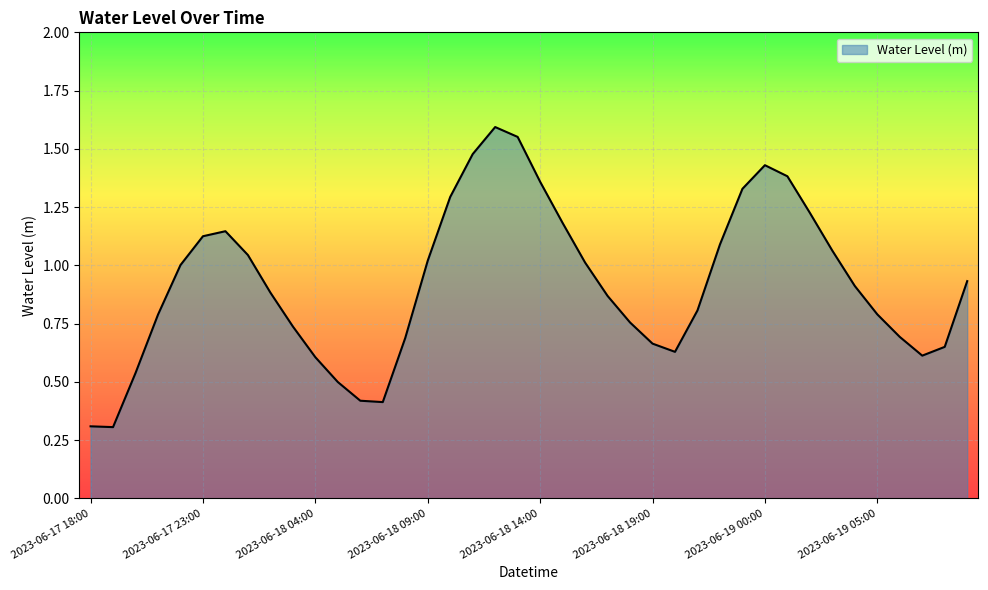

What is the minimum value shown in the chart?

0.3